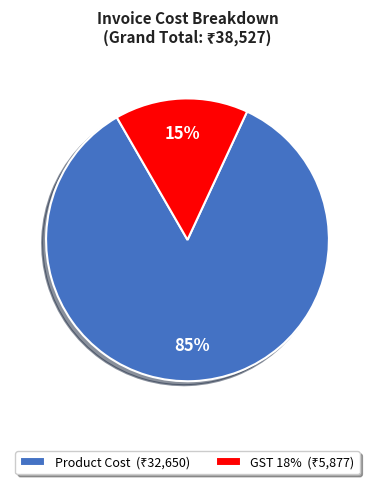

To the nearest percent, what is the average slice percentage?

50%